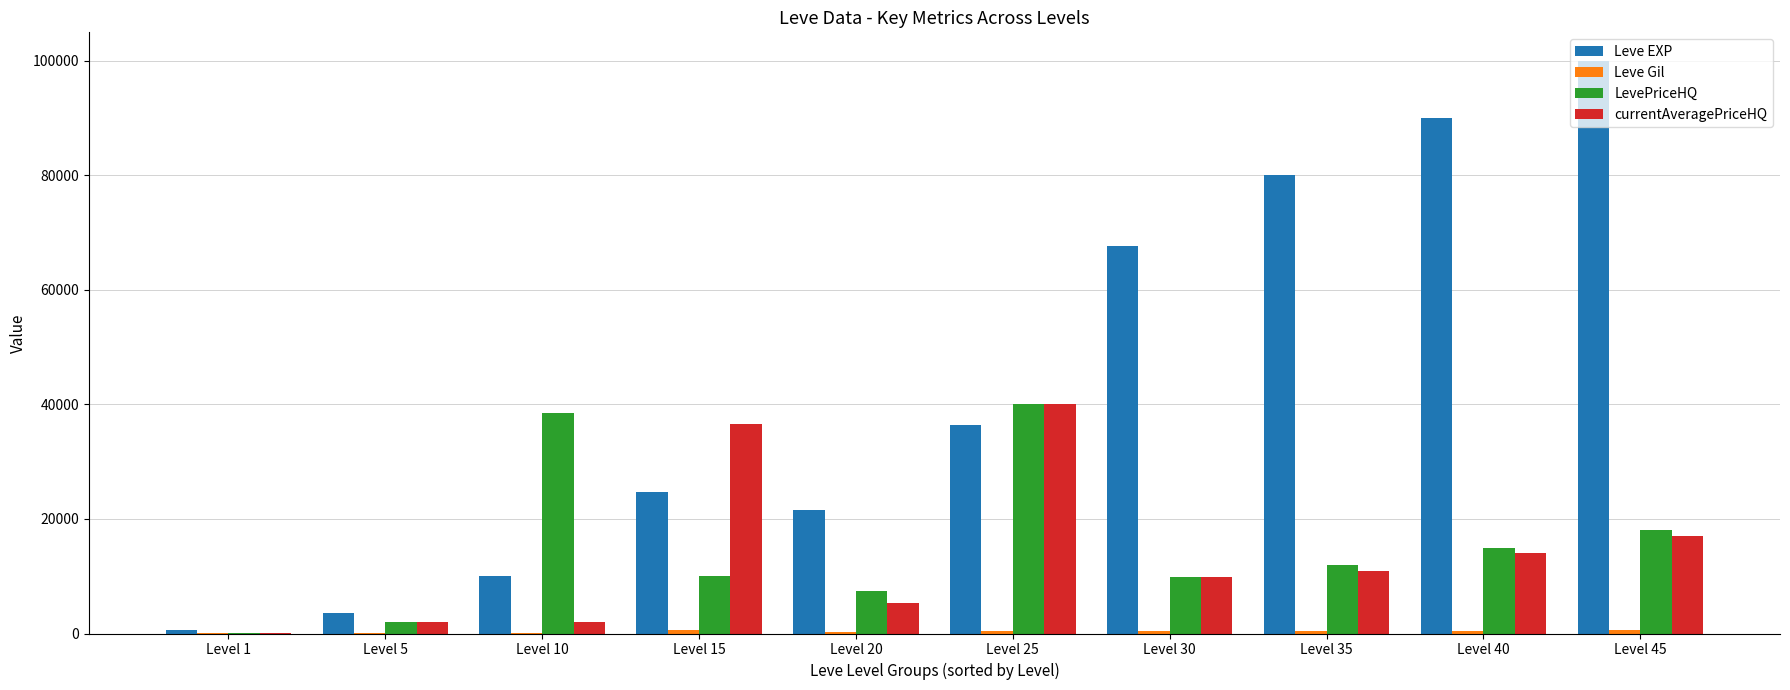

What is the maximum value for Leve EXP?

100000.0